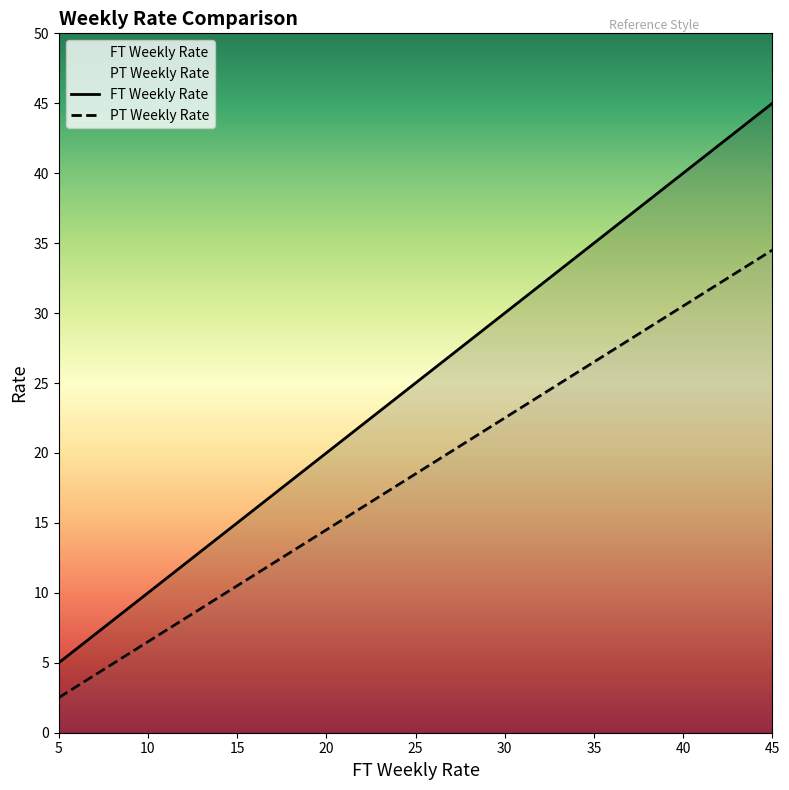

What is the difference between the highest and lowest values at 35?

8.5